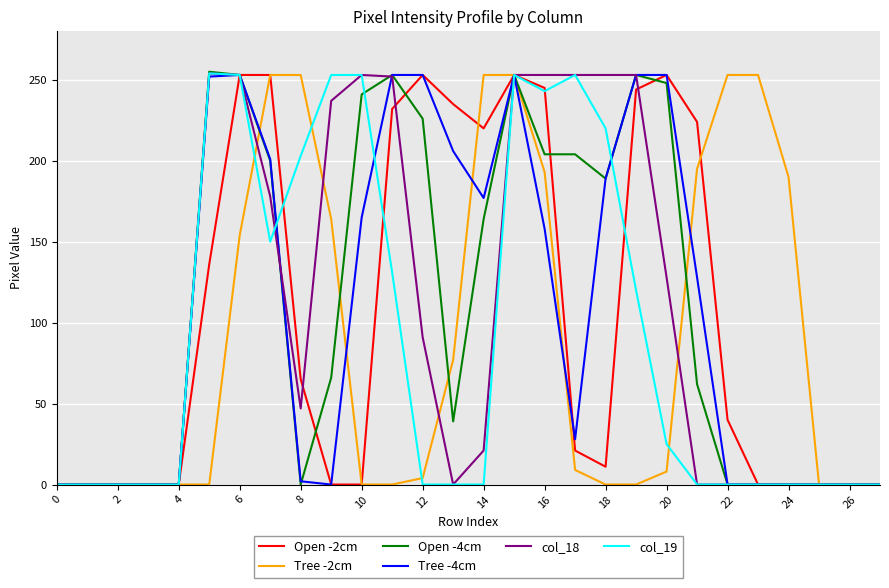

Which series has the largest range (max minus min)?

Open -4cm